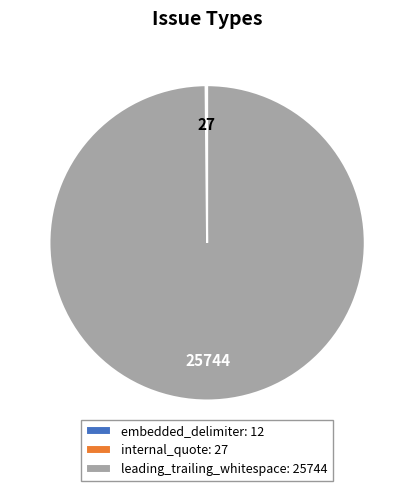

True or false: leading_trailing_whitespace: 25744 accounts for 100% of the total.

True